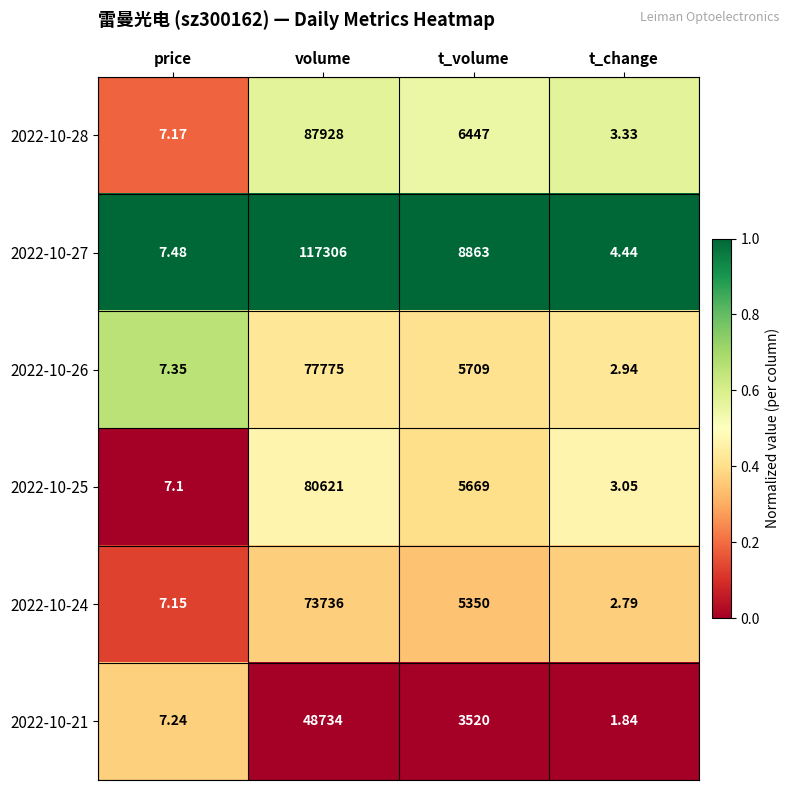

Where does the 2022-10-21 series first go above 3520?

volume